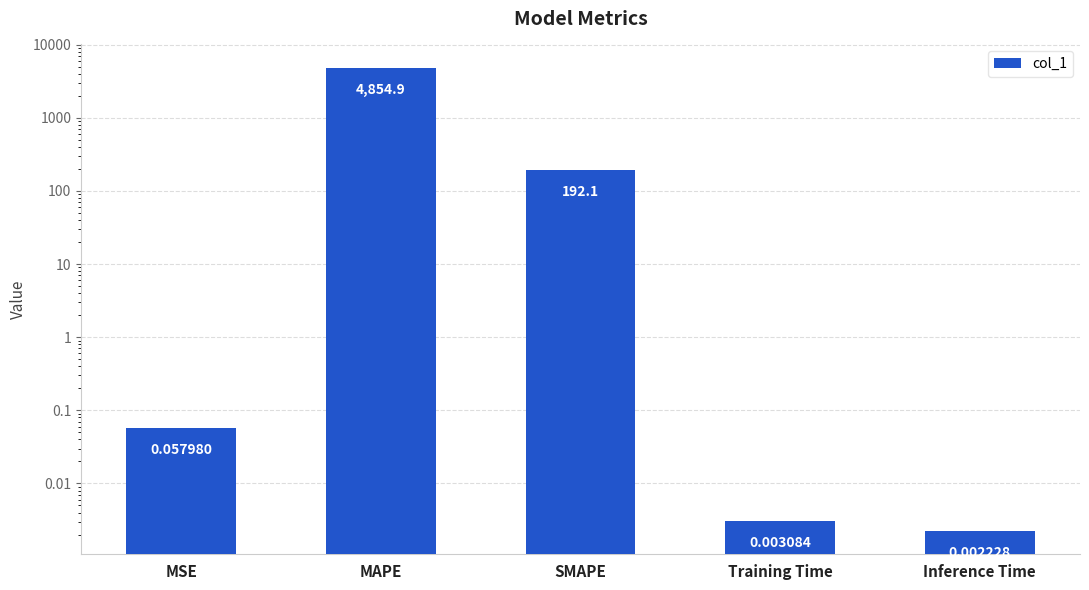

What is the maximum value shown in the chart?

4854.9